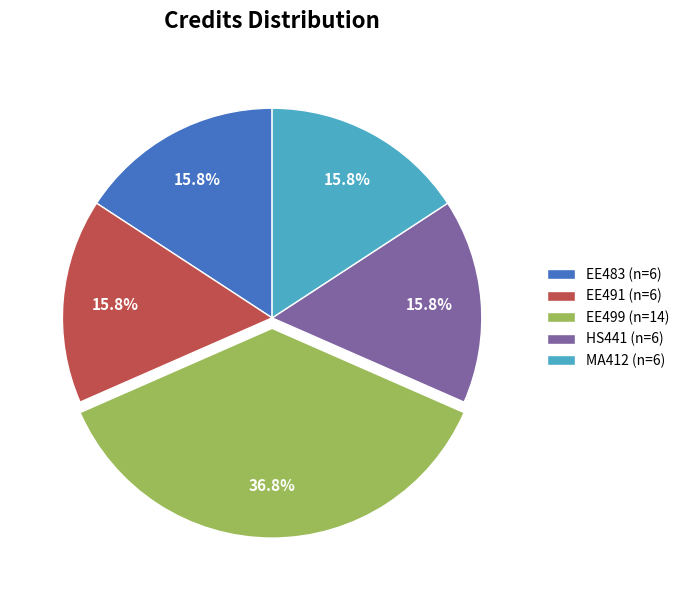

What is the ratio of the value at EE491 (n=6) to the value at EE483 (n=6)?

1.0